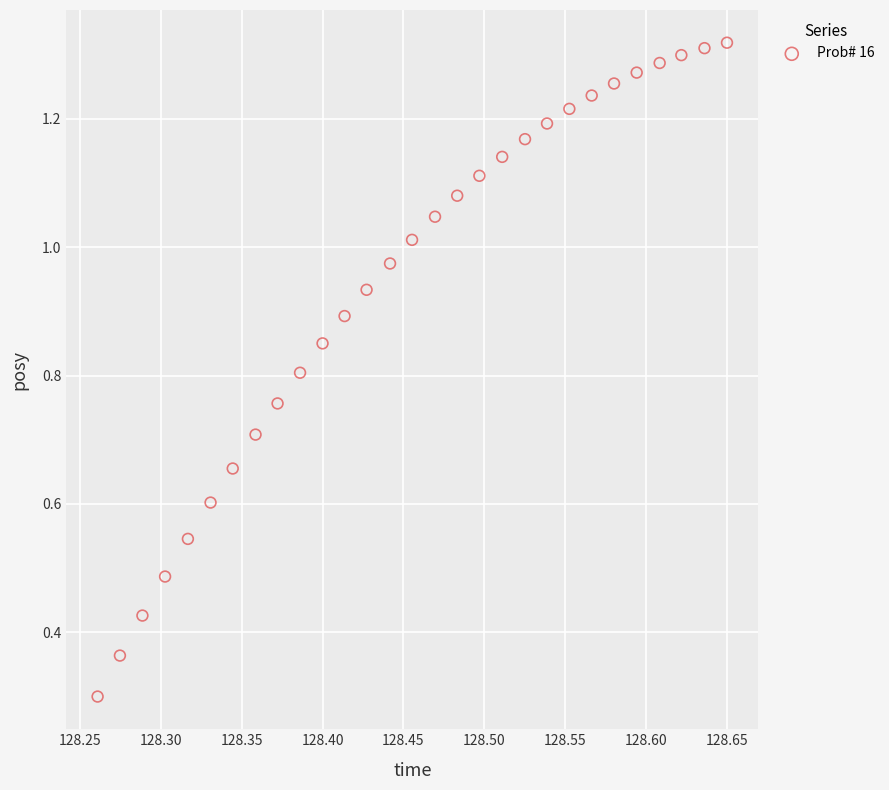

What Y value in the scatter plot is closest to 0?

0.3